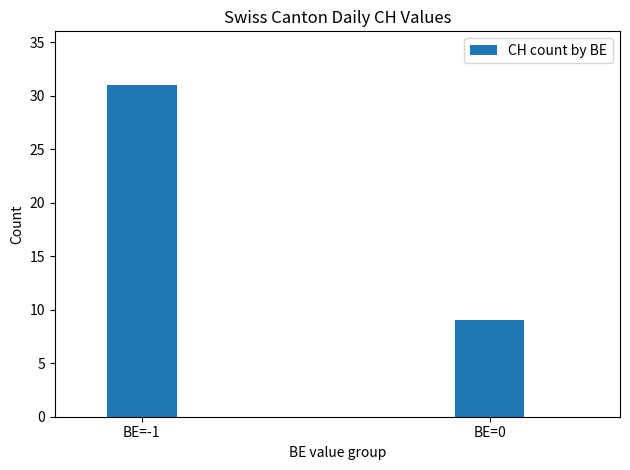

How many data points are less than 31?

1